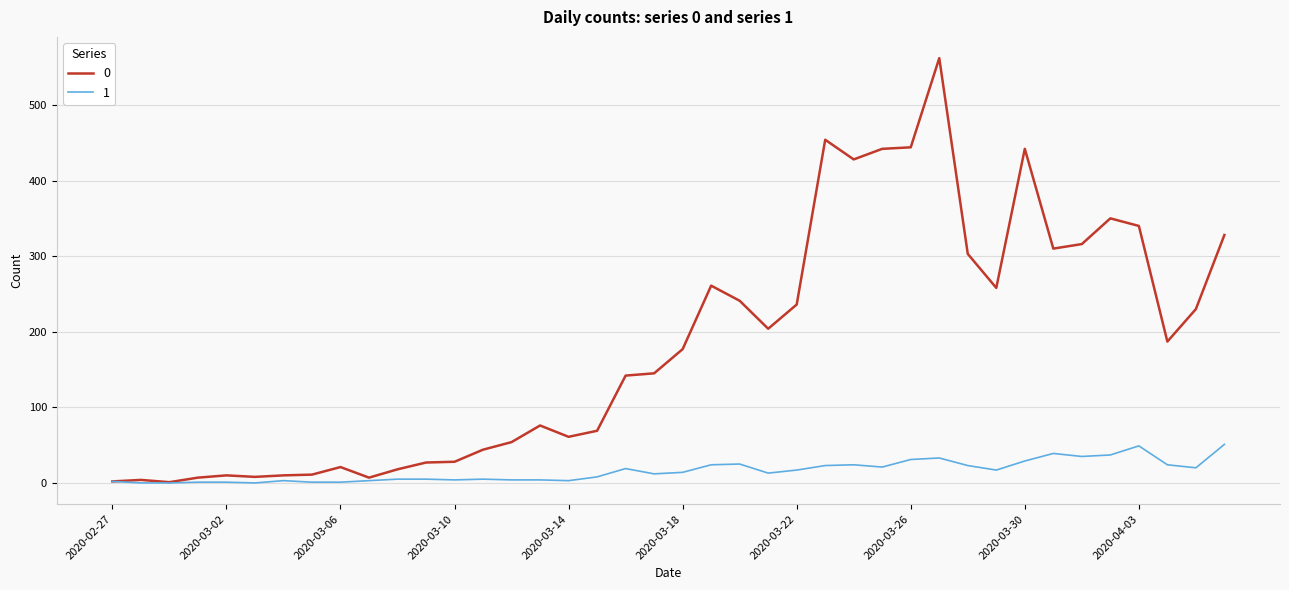

Rank the series by their average value, from lowest to highest.

1, 0